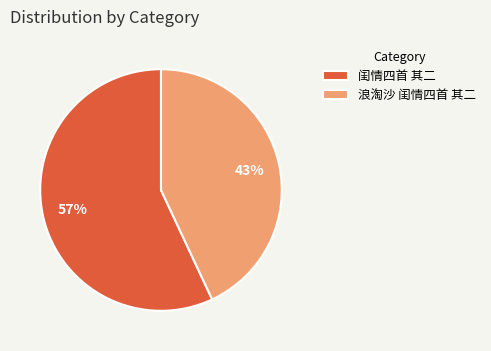

Rank the categories by value from lowest to highest.

浪淘沙 闺情四首 其二, 闺情四首 其二